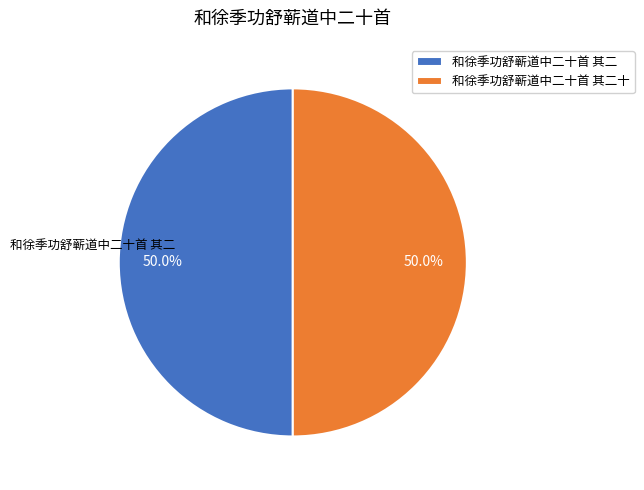

Count the number of slices in the pie.

2